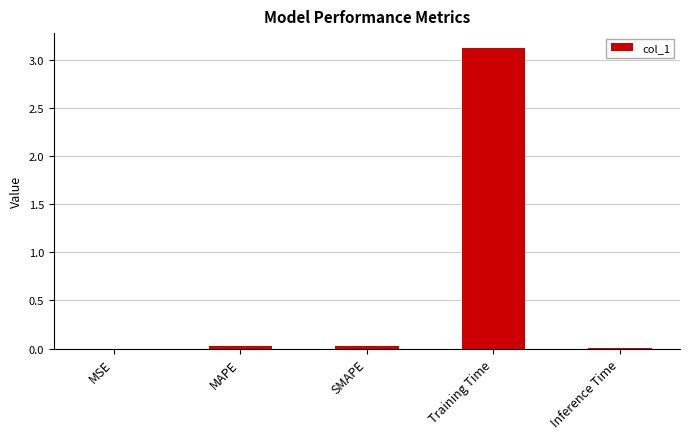

Which category has the highest value across all series?

Training Time